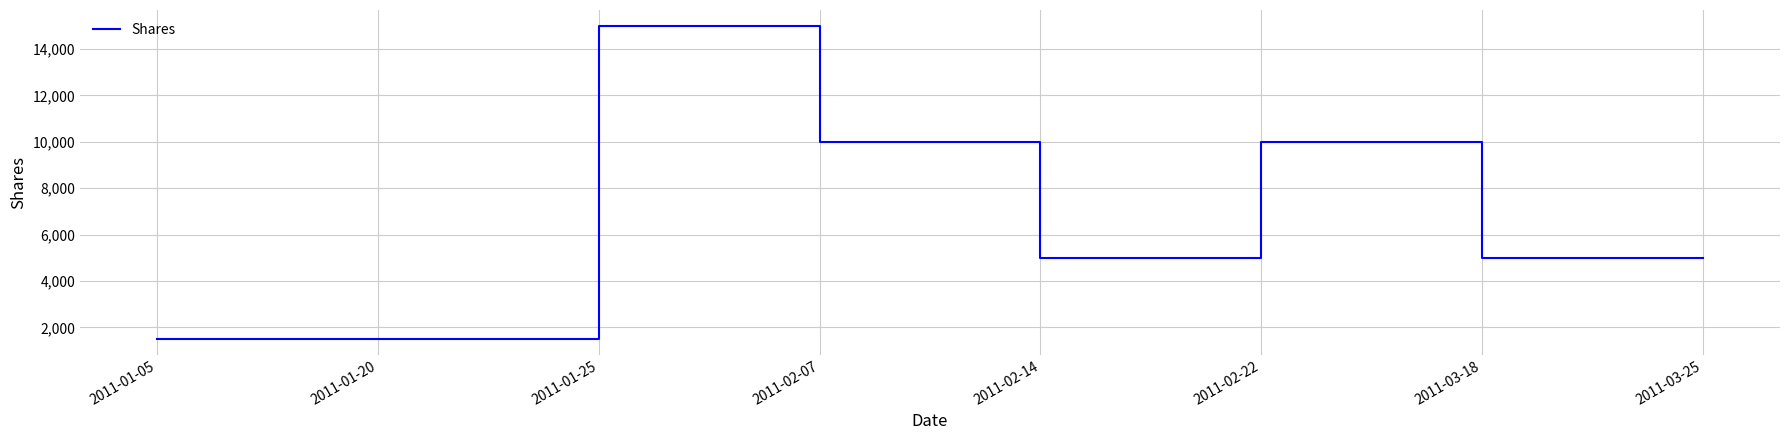

Approximately how many times larger is the value at 2011-02-14 compared to 2011-03-18?

1.0